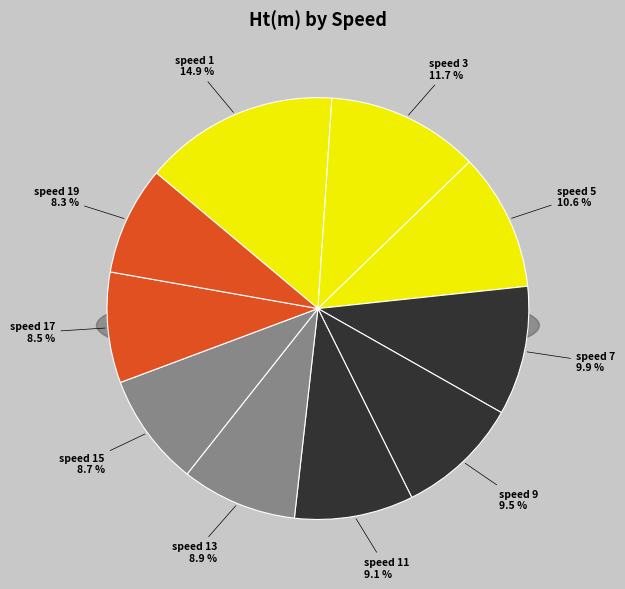

Approximately how many times larger is the value at speed 13 compared to speed 15?

1.0